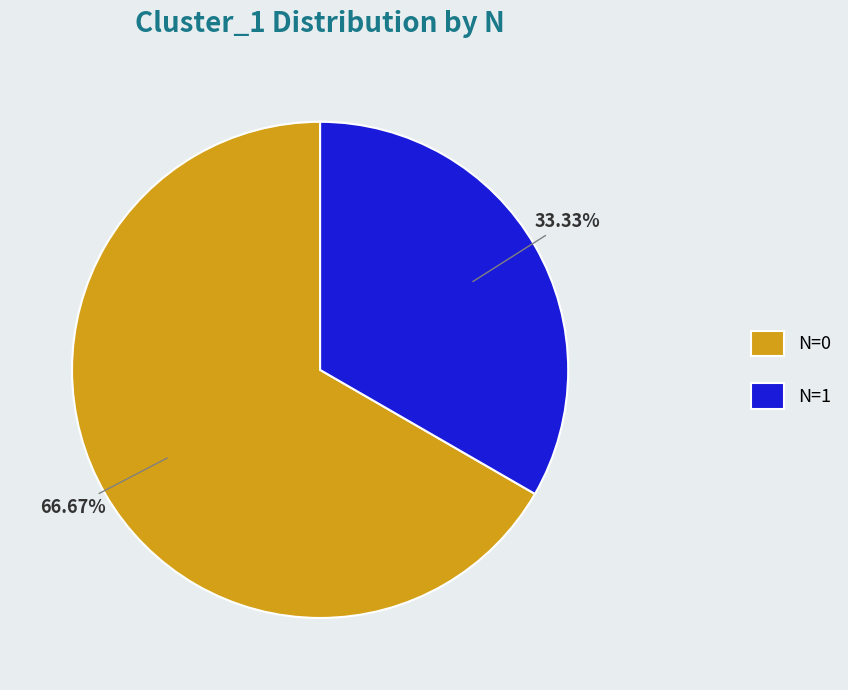

Which slice represents more than half of the pie?

N=0